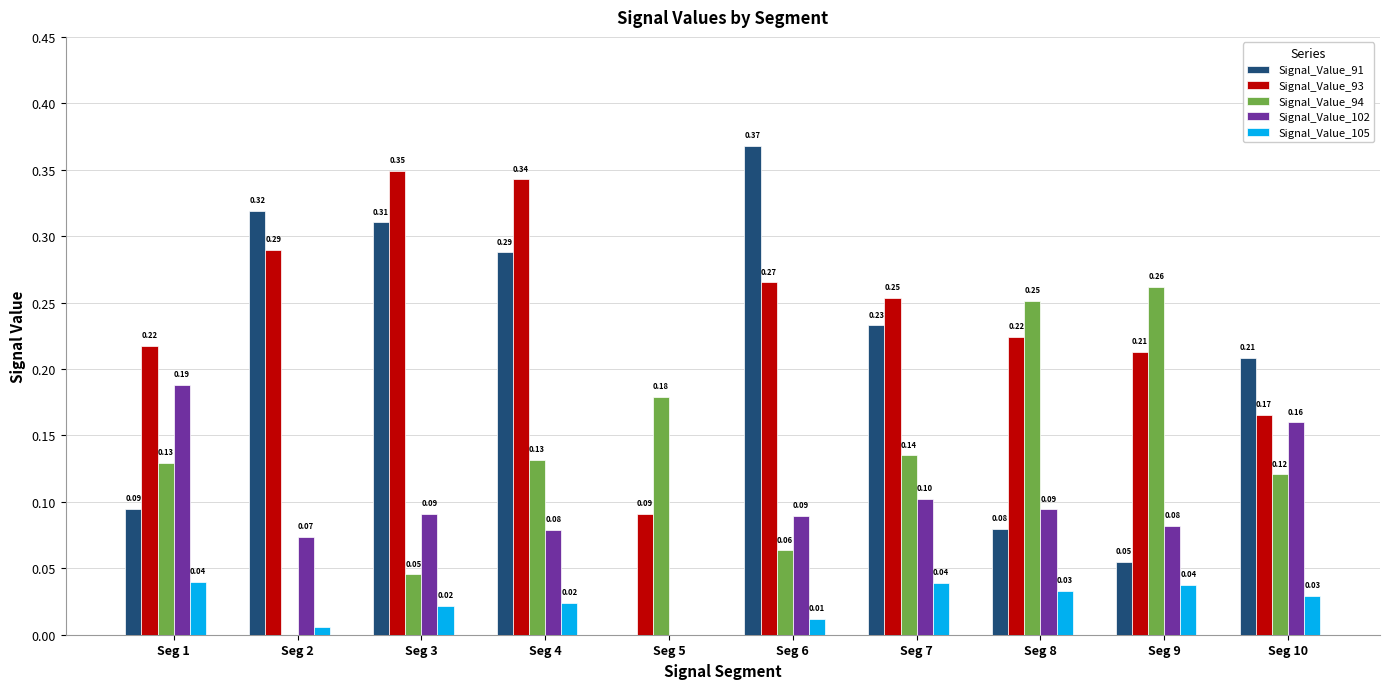

What is the sum of all Signal_Value_94 values?

1.3